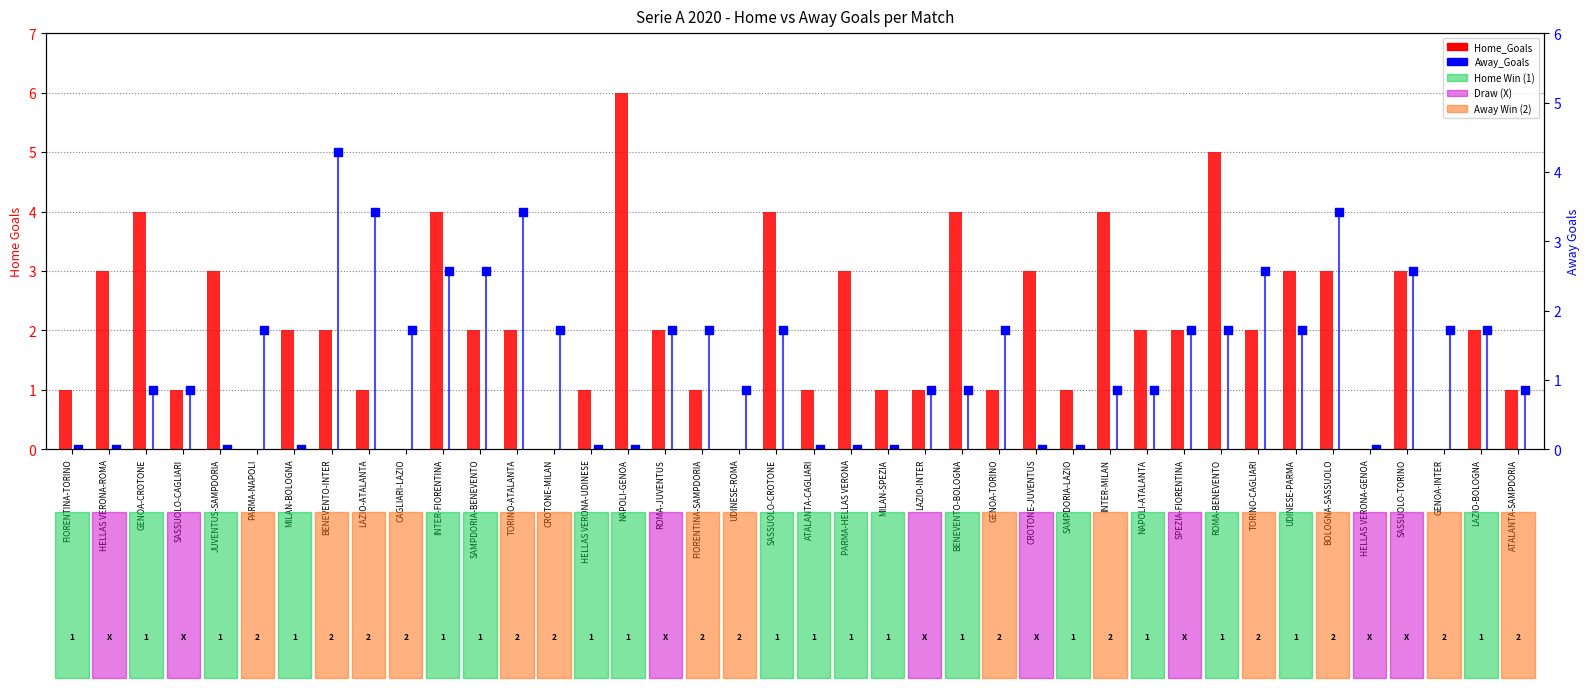

Which series contains the highest Y value?

Home_Goals